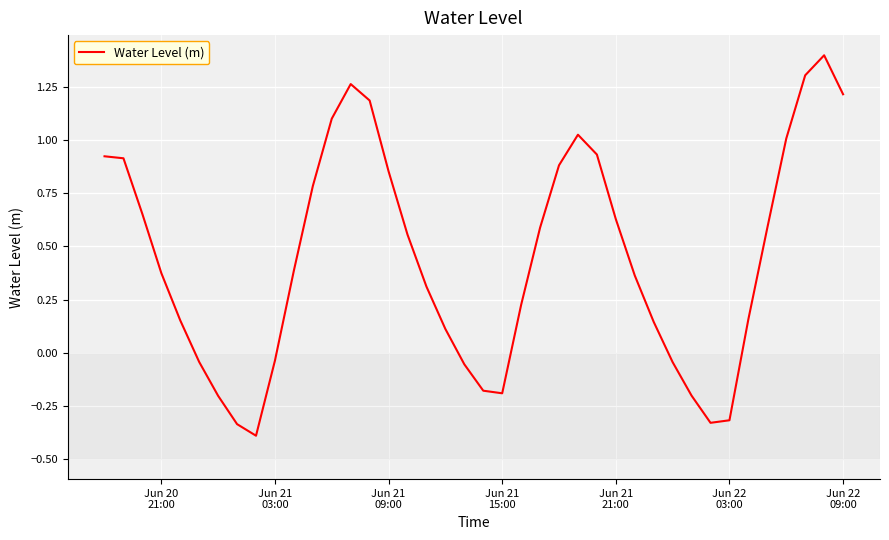

What is the smallest value displayed?

-0.4